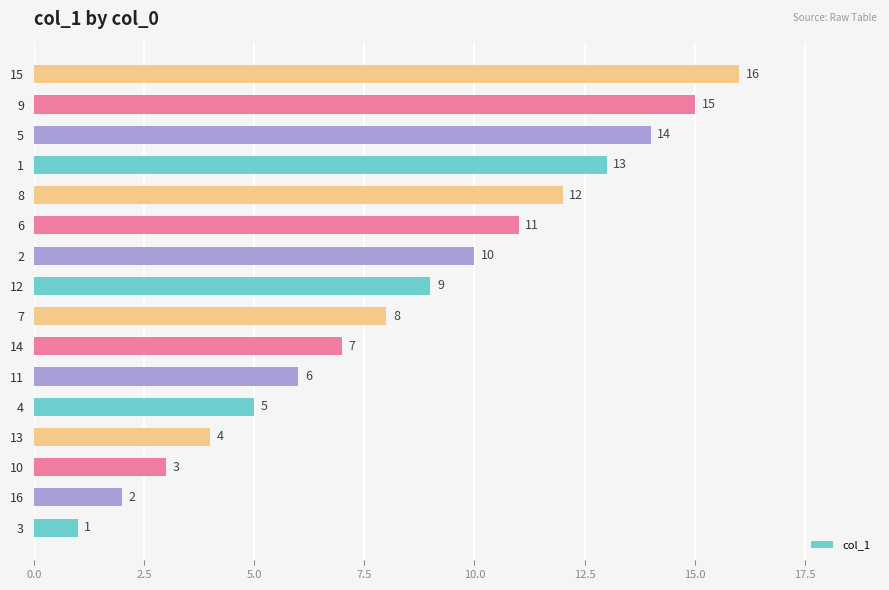

The value at 5 is 23. True or false?

False